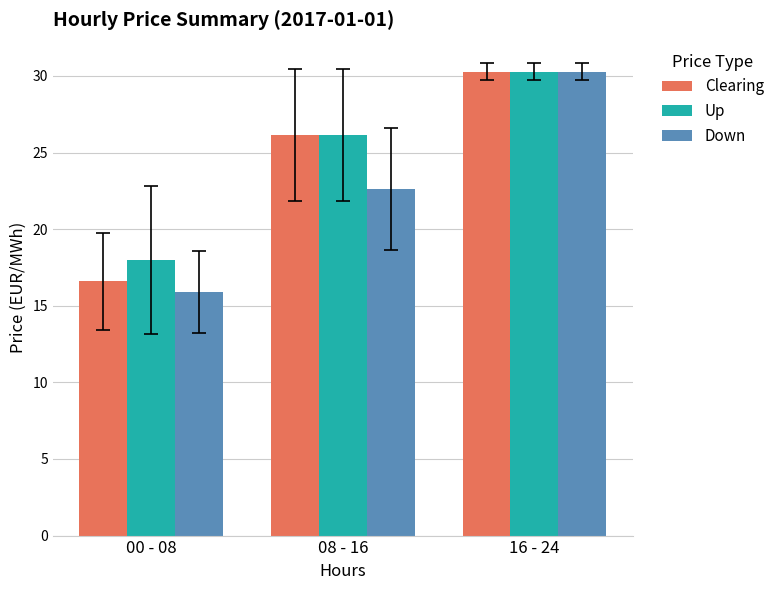

The Up series shows 51.6 at 16 - 24. True or false?

False